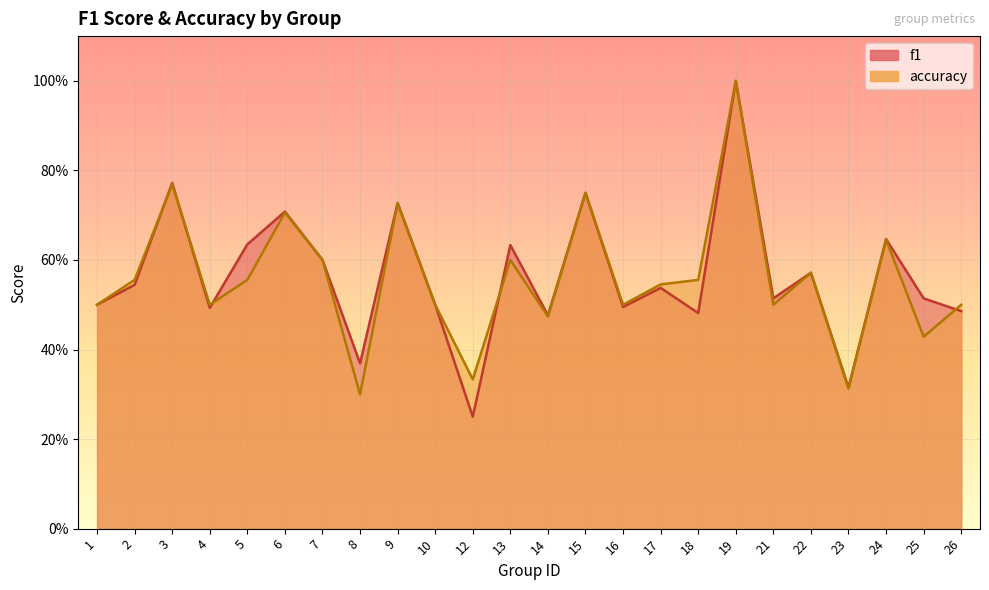

Where is the first local minimum for accuracy?

4